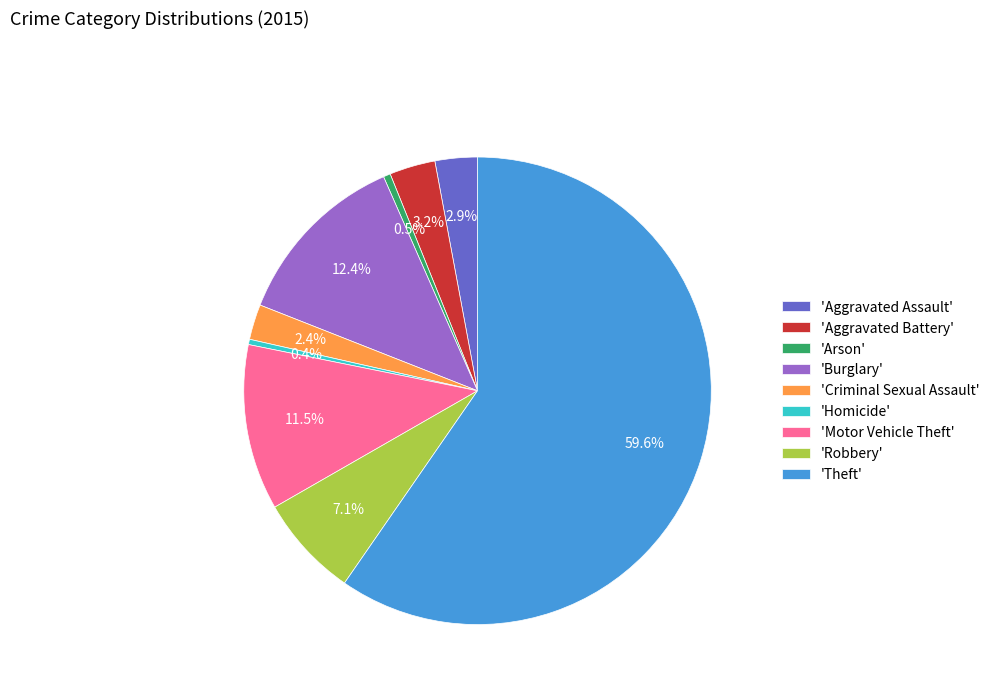

Count the number of slices in the pie.

9